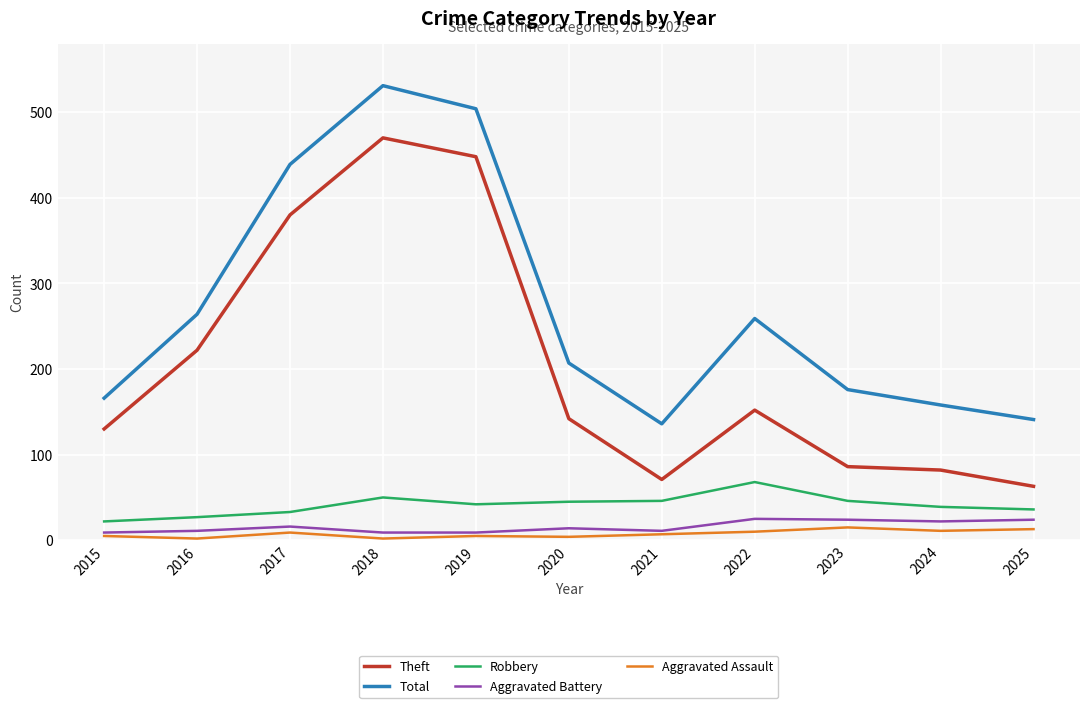

Which series has the widest spread of values?

Theft